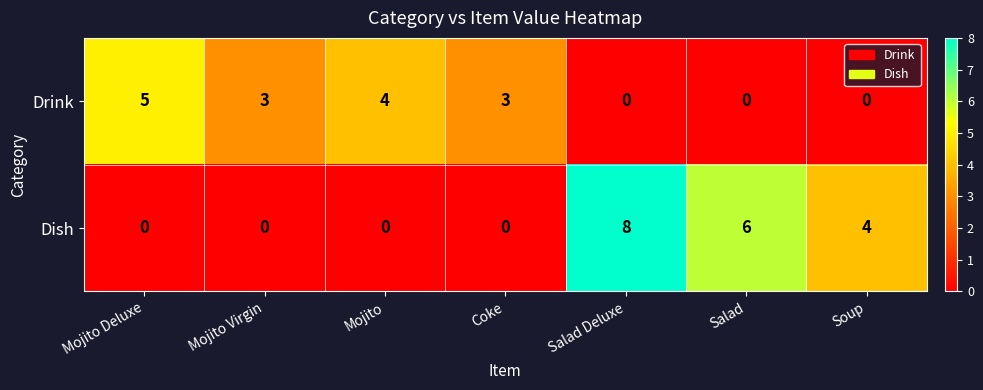

List the series in order of their overall mean, lowest first.

Drink, Dish